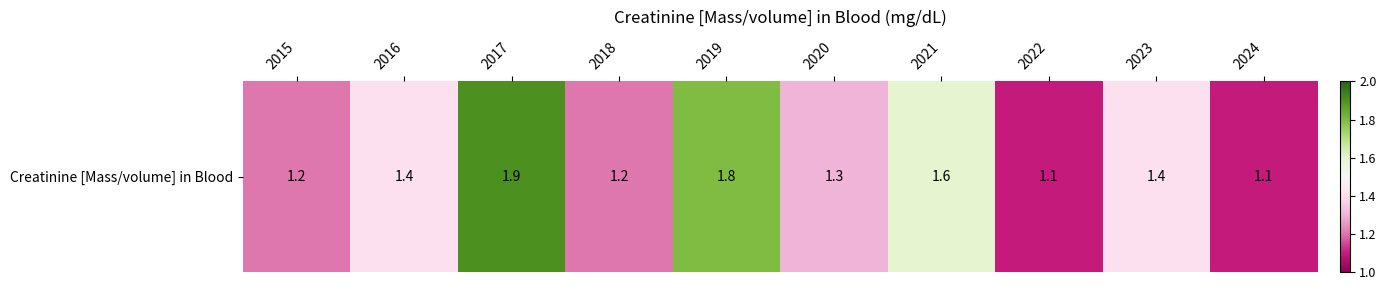

Reading left to right, transcribe all the data shown in this chart.

2015=1.2	2016=1.4	2017=1.9	2018=1.2	2019=1.8	2020=1.3	2021=1.6	2022=1.1	2023=1.4	2024=1.1